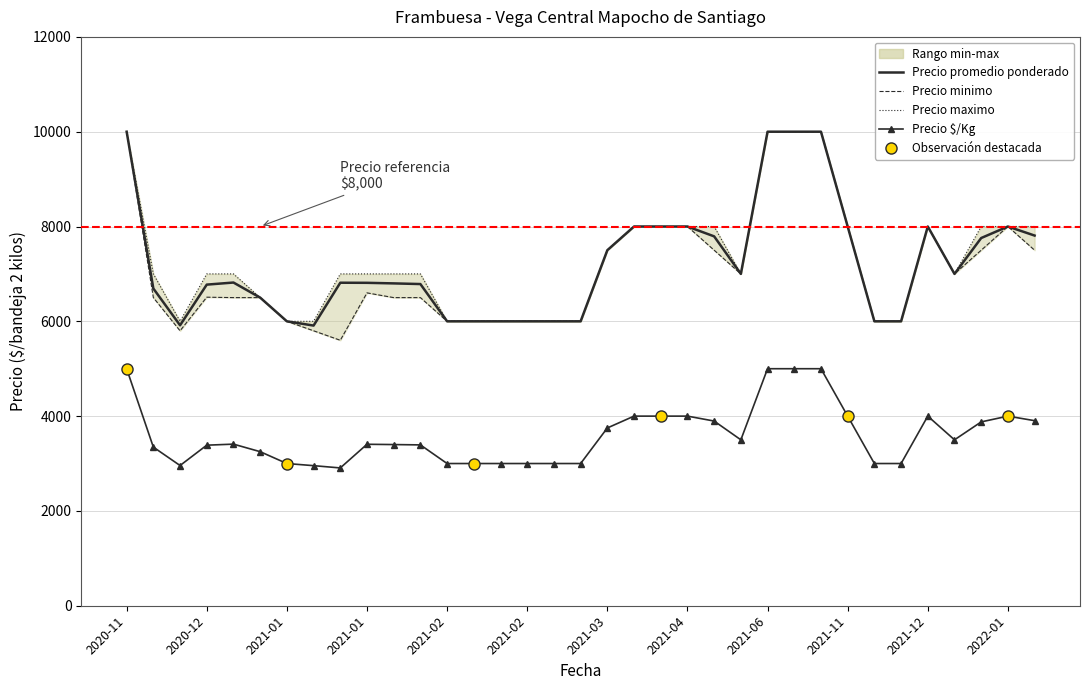

What is the total value across all series at 2021-02?

21000